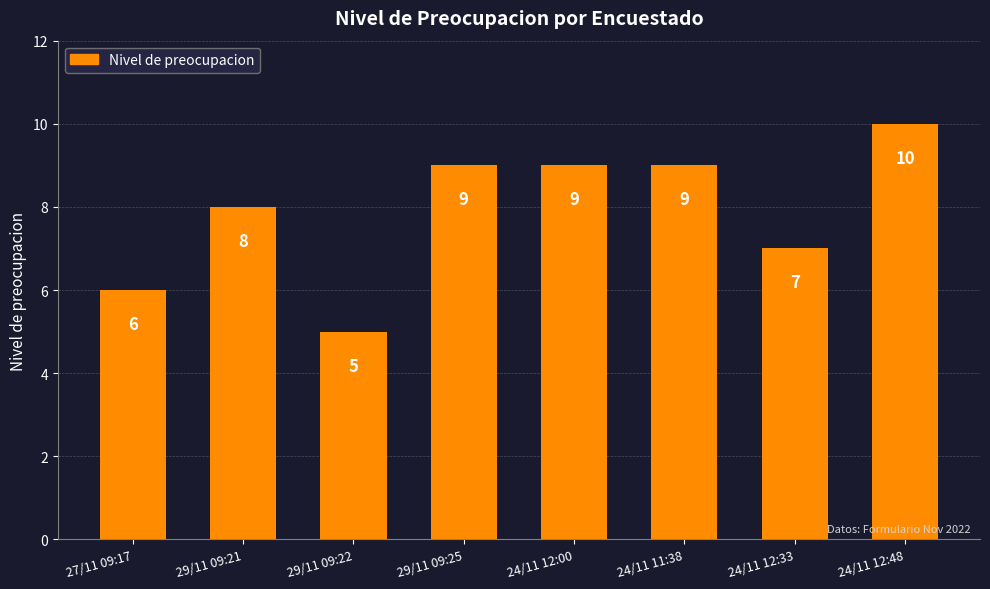

The chart shows a value of 3 at 24/11 11:38. True or false?

False